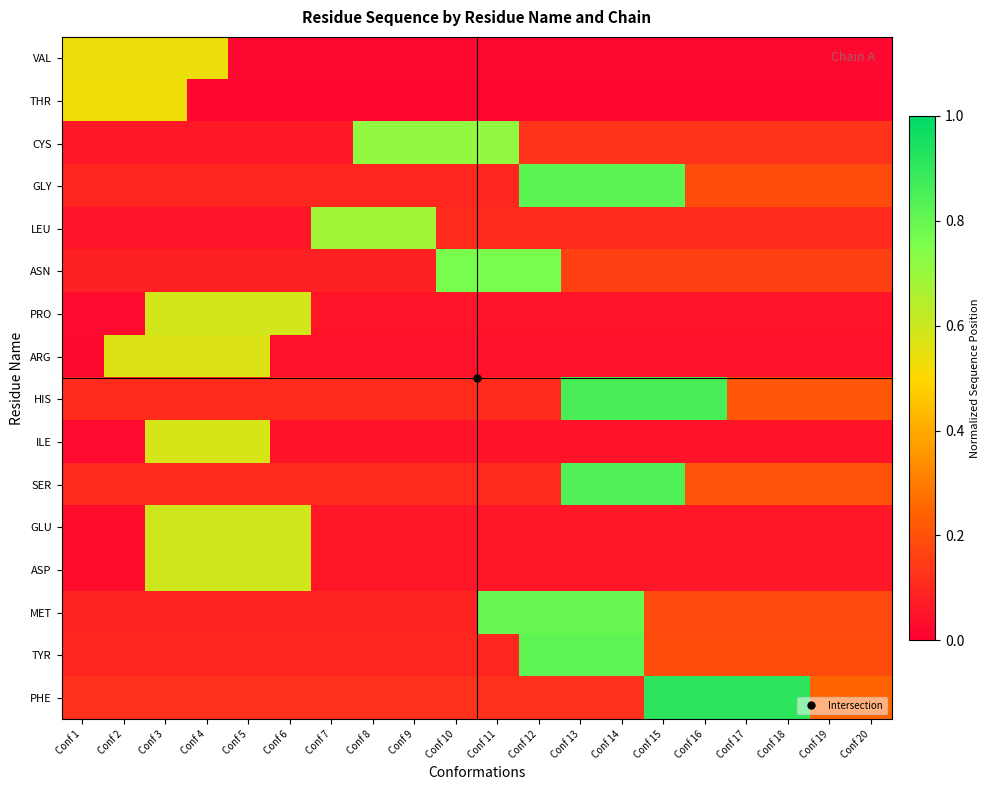

What is the spread (max minus min) of values at Conf 2?

0.5